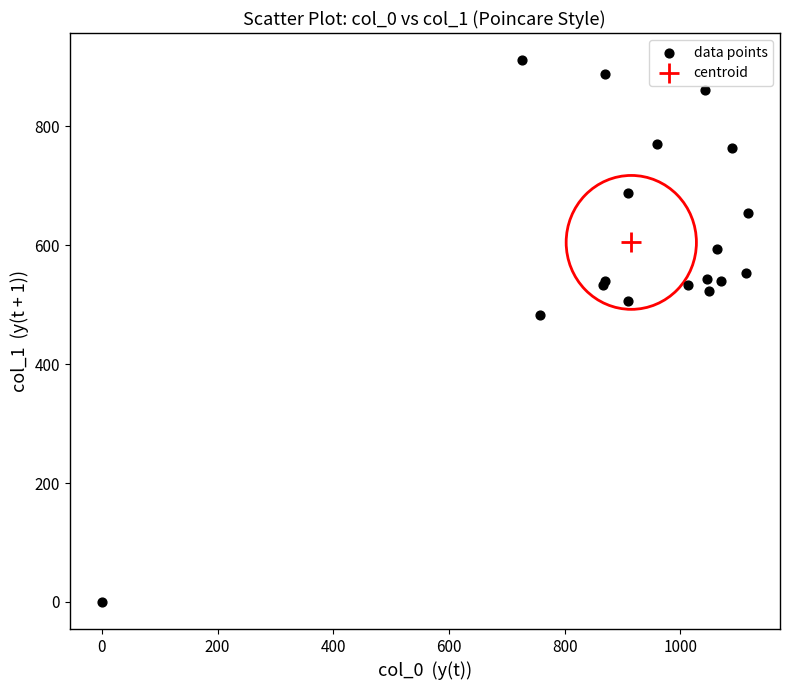

What Y value in the scatter plot is closest to 455?

482.6